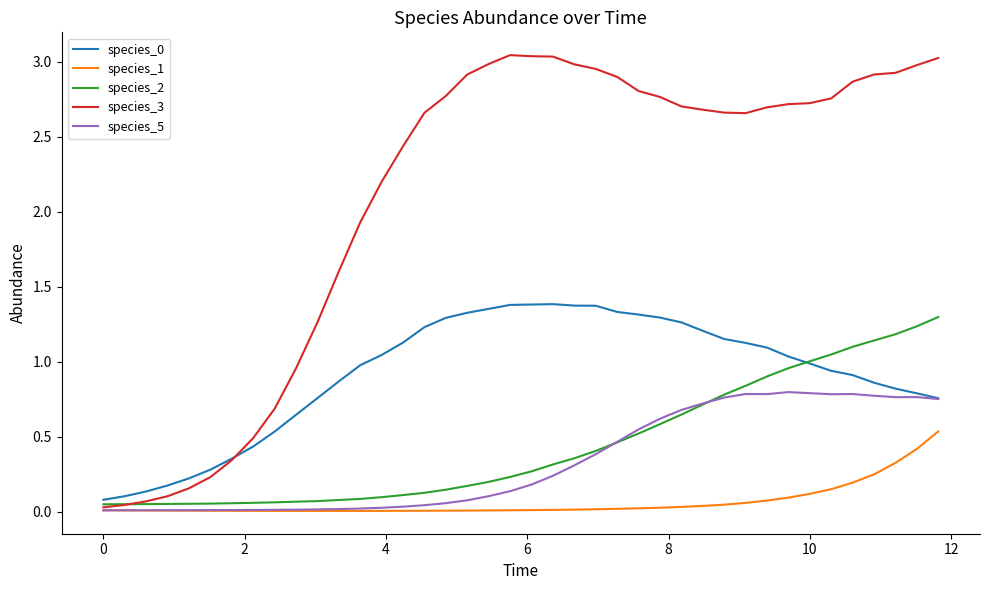

Which series has the largest range (max minus min)?

species_3